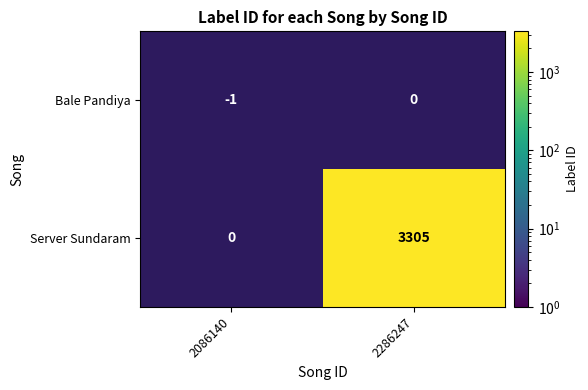

Reading left to right, what are all the values shown in this chart?

Bale Pandiya: 2086140=-1	2286247=0
Server Sundaram: 2086140=0	2286247=3305